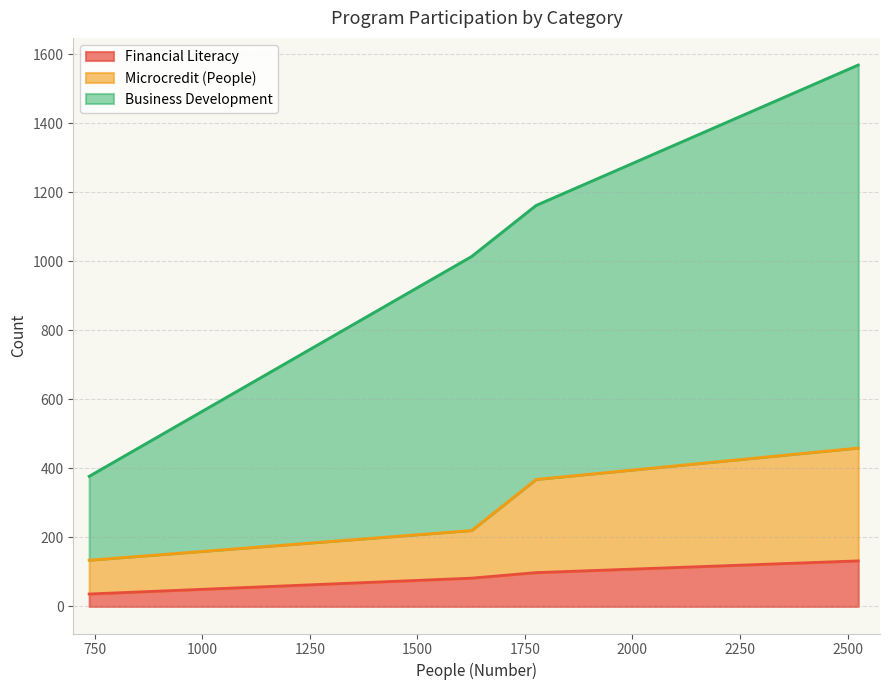

What is the difference between the maximum and minimum values in the Financial Literacy series?

96